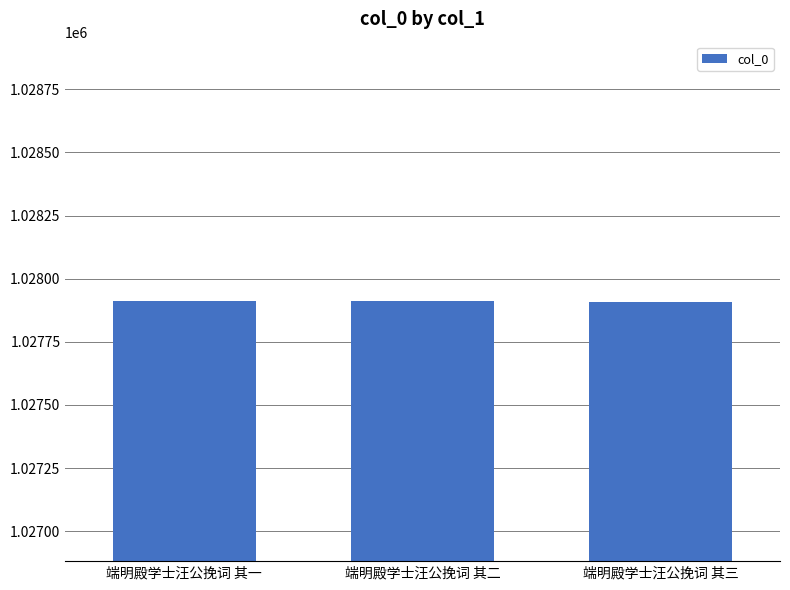

How many data points does each series have?

3